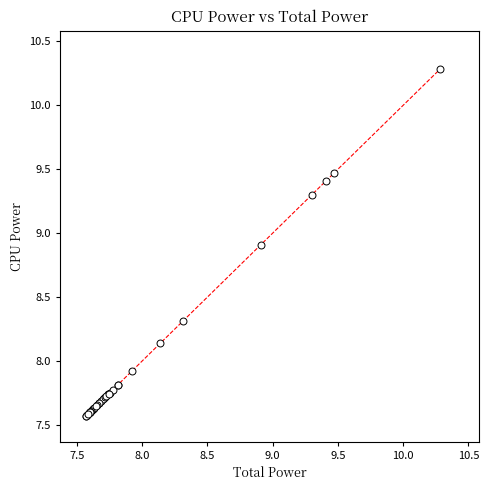

What Y value in the scatter plot is closest to 8?

7.9